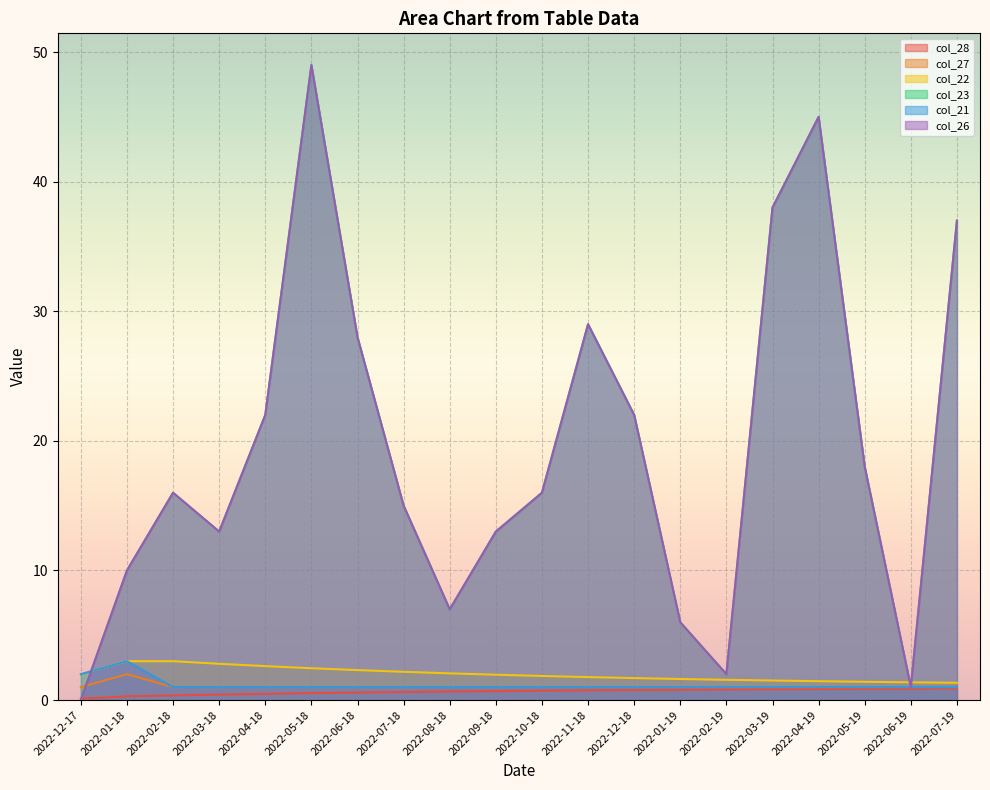

Which series ends up on top after the final intersection of col_21 and col_23?

col_23